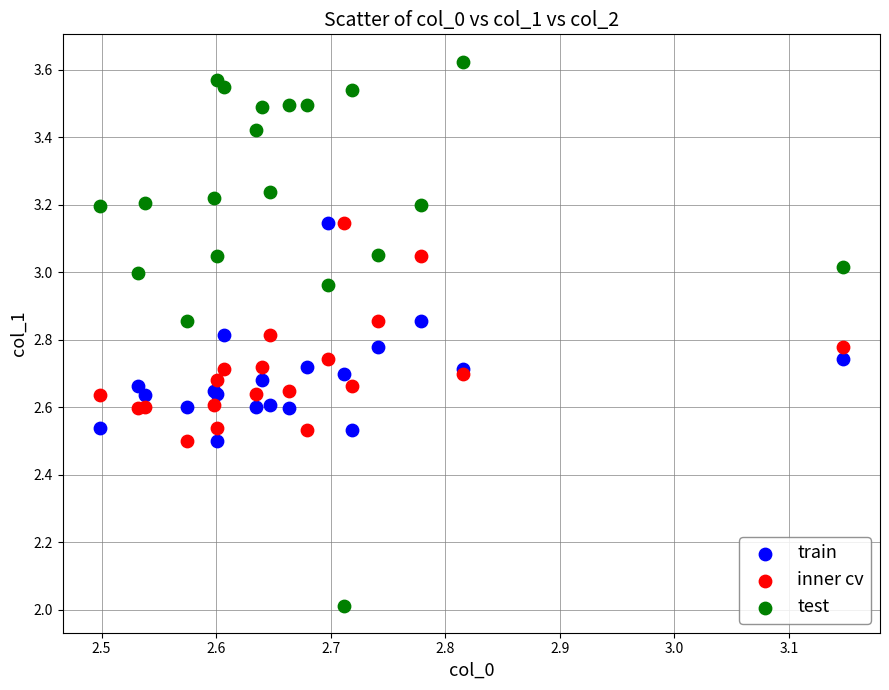

What is the X range (max minus min) for the scatter plot?

0.6